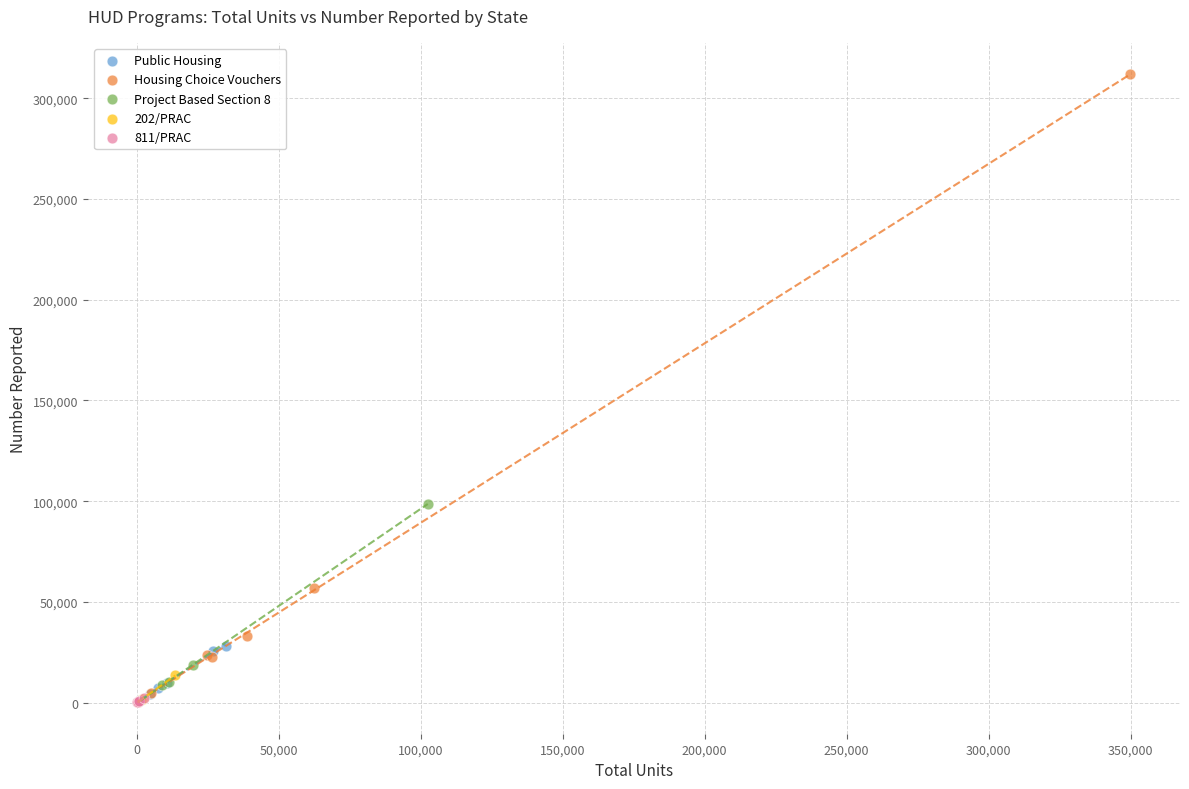

Which series reaches the maximum Y coordinate?

Housing Choice Vouchers